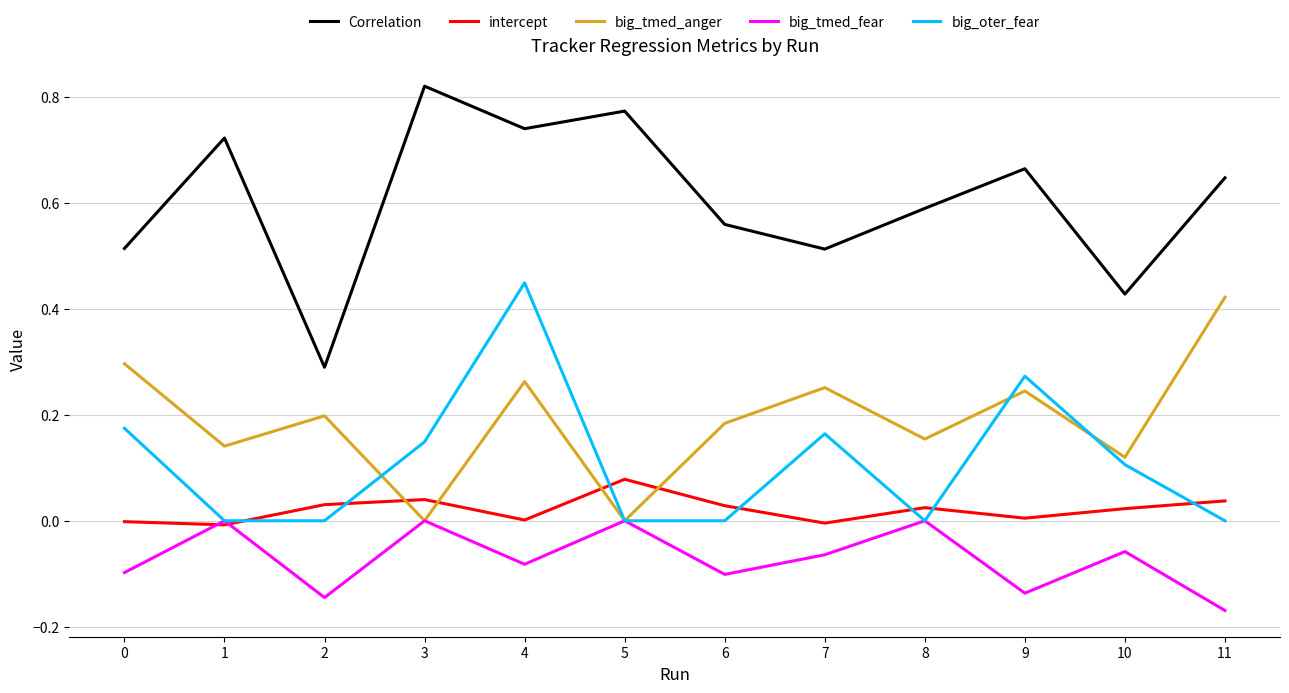

What is the sum of all Correlation values?

7.3